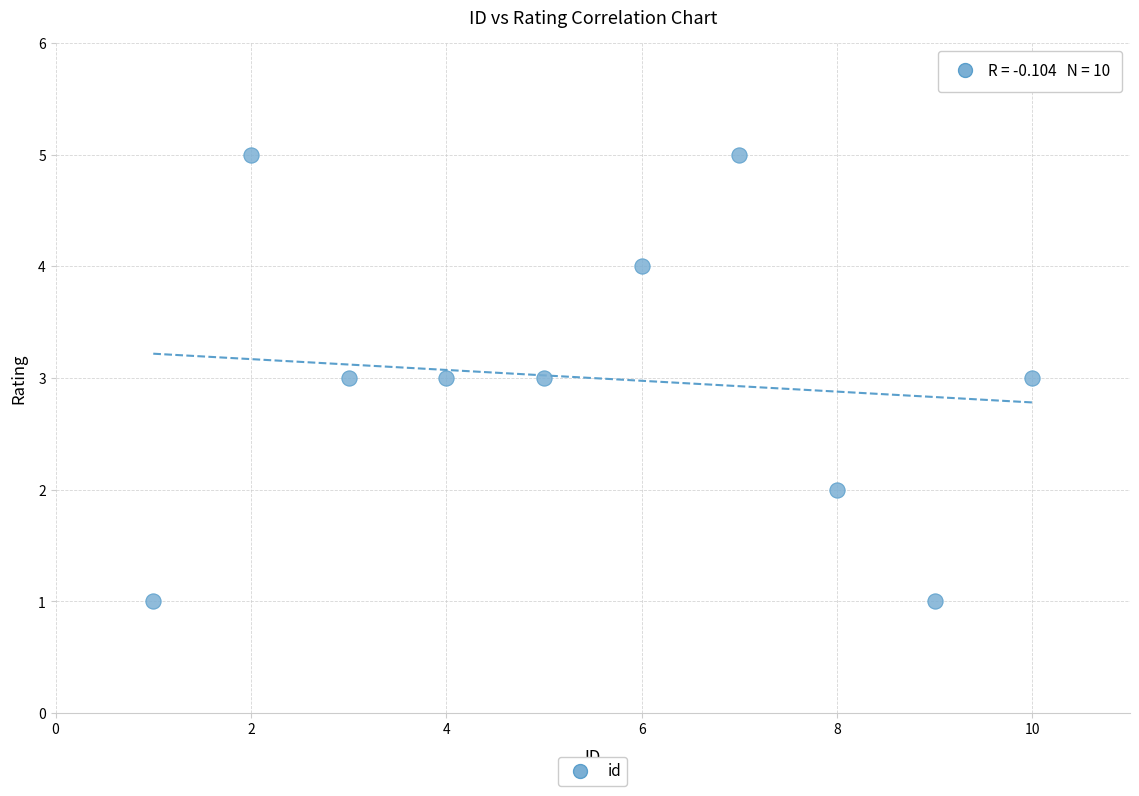

What is the range of Y values (max minus min)?

4